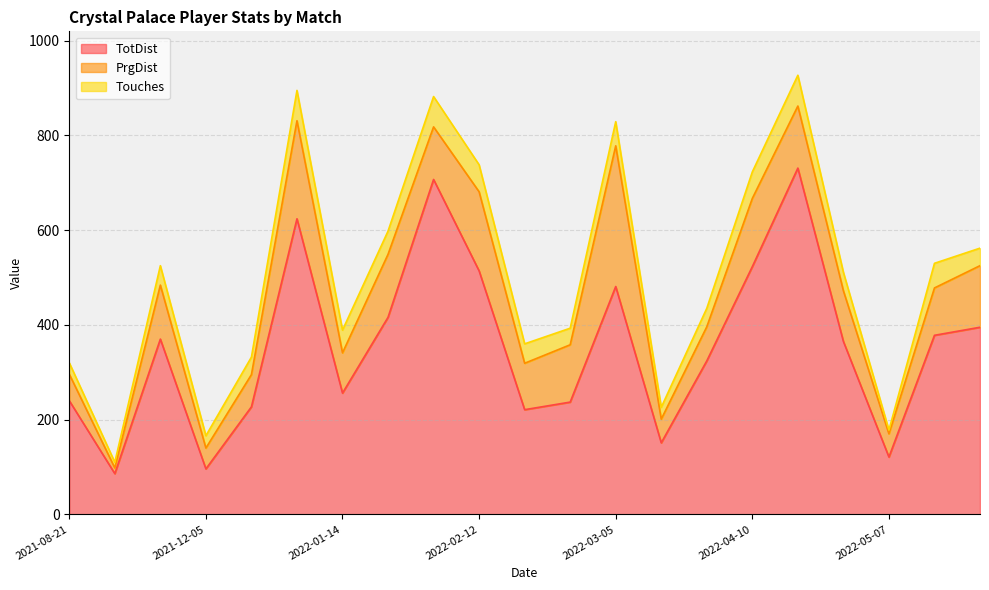

Rank the series at 2022-03-14 from highest to lowest value.

TotDist, PrgDist, Touches